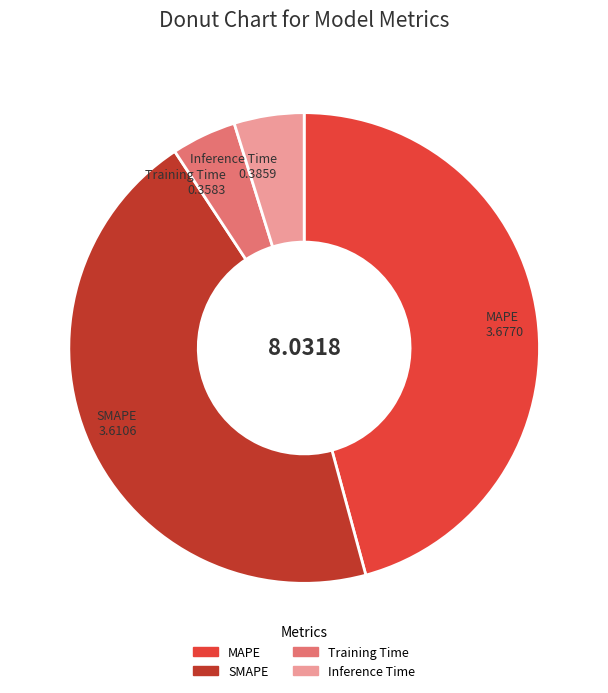

Which has a higher value, MAPE or Inference Time?

MAPE